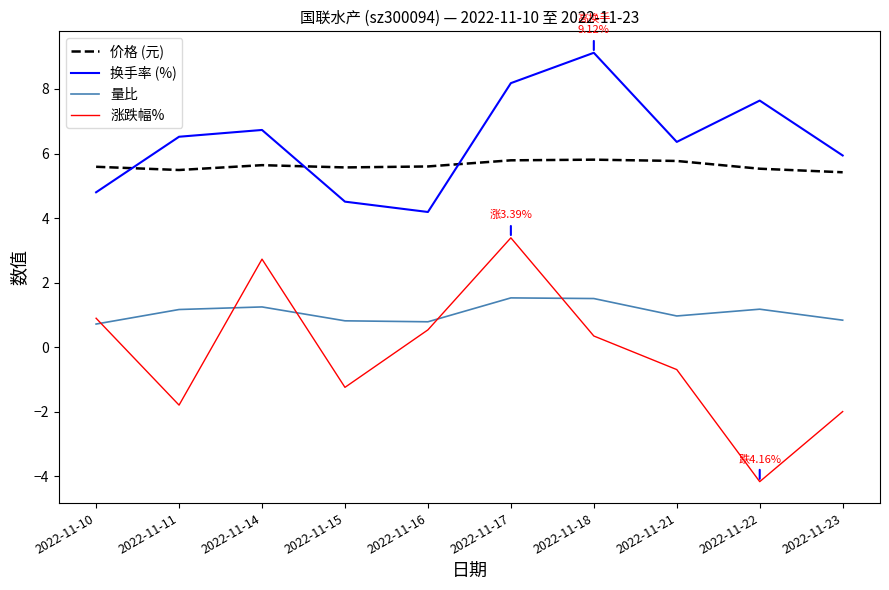

What is the spread (max minus min) of values at 2022-11-23?

7.9